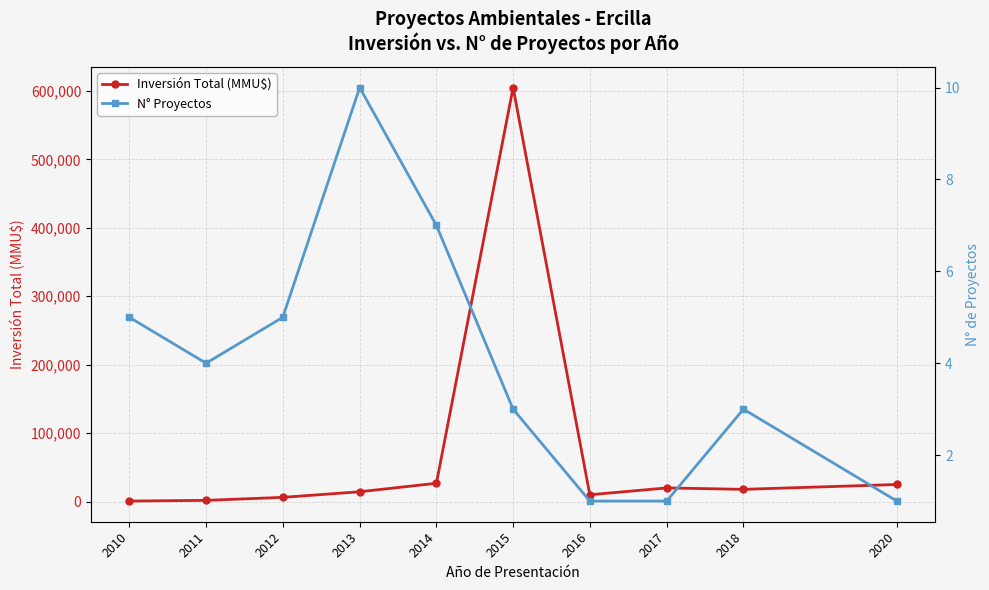

Where does the N° Proyectos series first go above 4?

2010